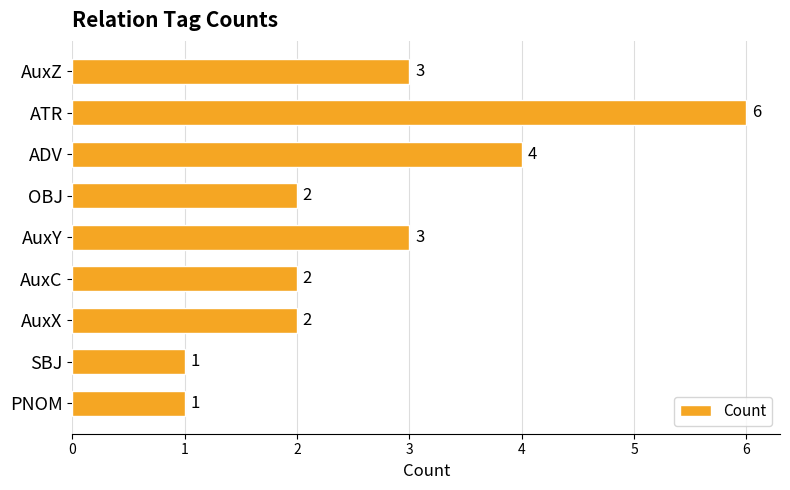

Is it true that the value at AuxC is 2?

True